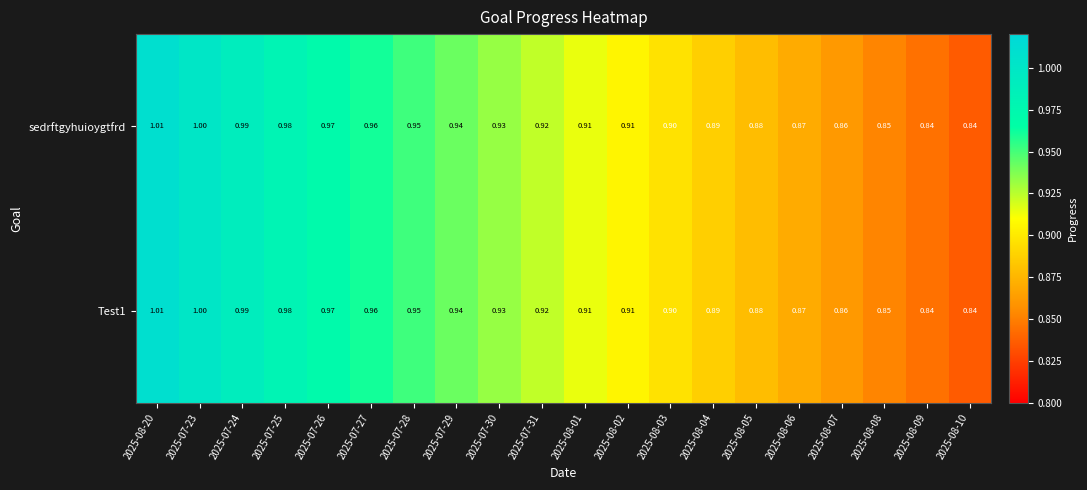

Is the value of sedrftgyhuioygtfrd at 2025-08-02 greater than the value of Test1 at 2025-07-27?

No